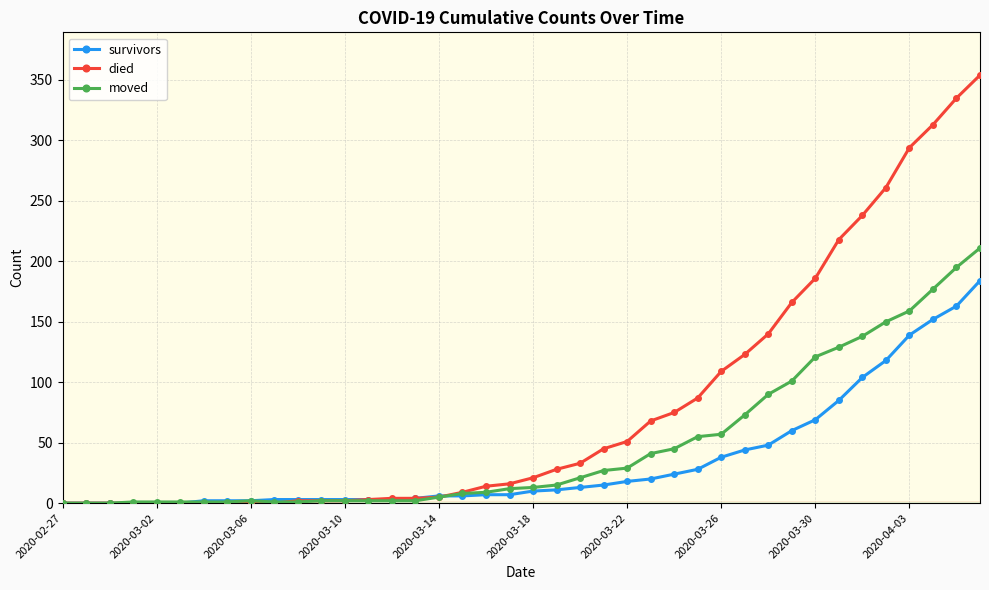

Rank the series by their maximum value, from lowest to highest.

survivors, moved, died